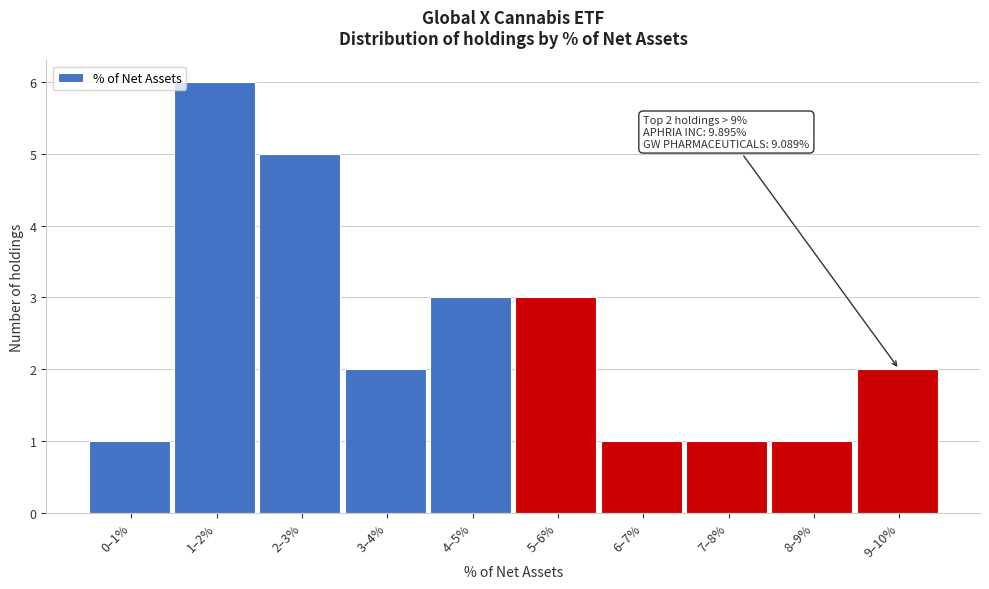

Reading left to right, list all the values displayed in this chart.

0–1%=1	1–2%=6	2–3%=5	3–4%=2	4–5%=3	5–6%=3	6–7%=1	7–8%=1	8–9%=1	9–10%=2